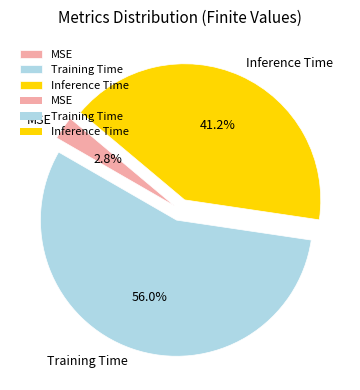

The MSE slice represents 3% of the pie. True or false?

True